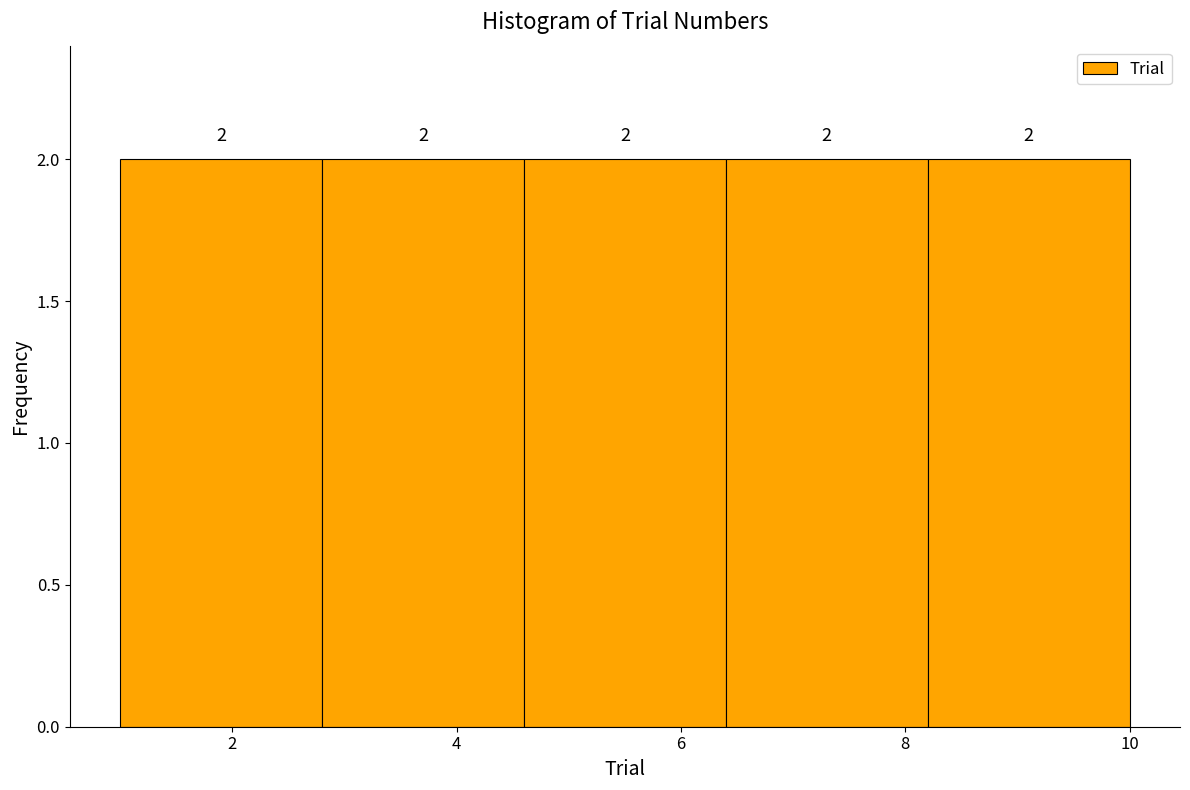

Reading left to right, transcribe this chart: for each bar, give the range it covers on the x-axis and its height.

1.0 to 2.8: 2
2.8 to 4.6: 2
4.6 to 6.4: 2
6.4 to 8.2: 2
8.2 to 10.0: 2